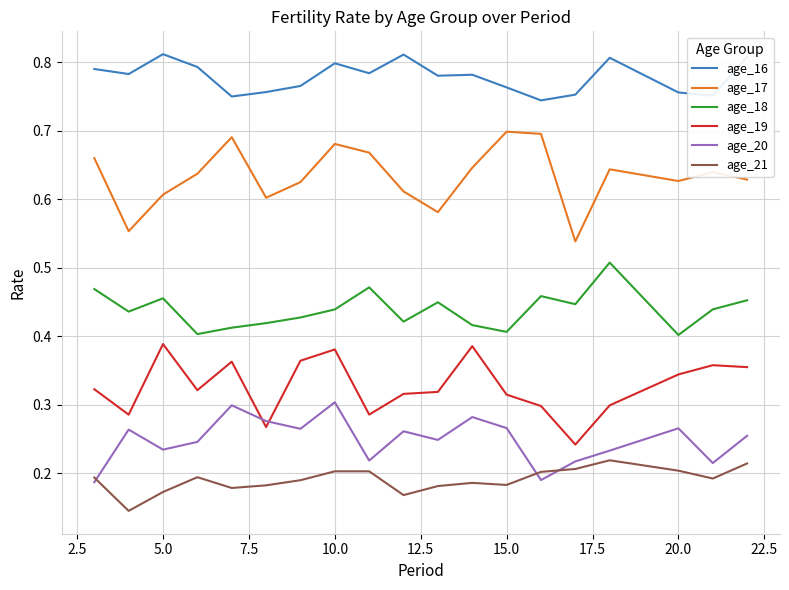

True or false: age_17 and age_20 intersect in this chart.

False